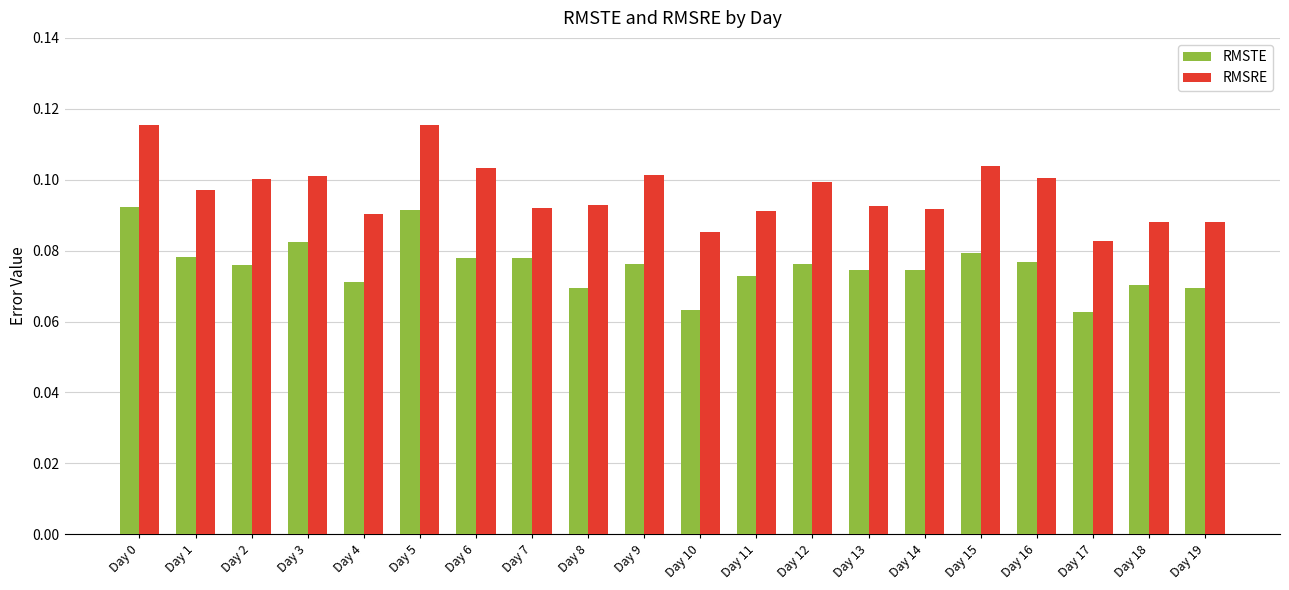

How many RMSTE values are between 0 and 1?

20